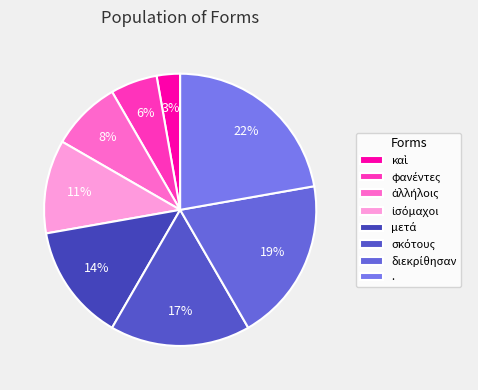

Is there any slice that represents more than half of the pie?

No